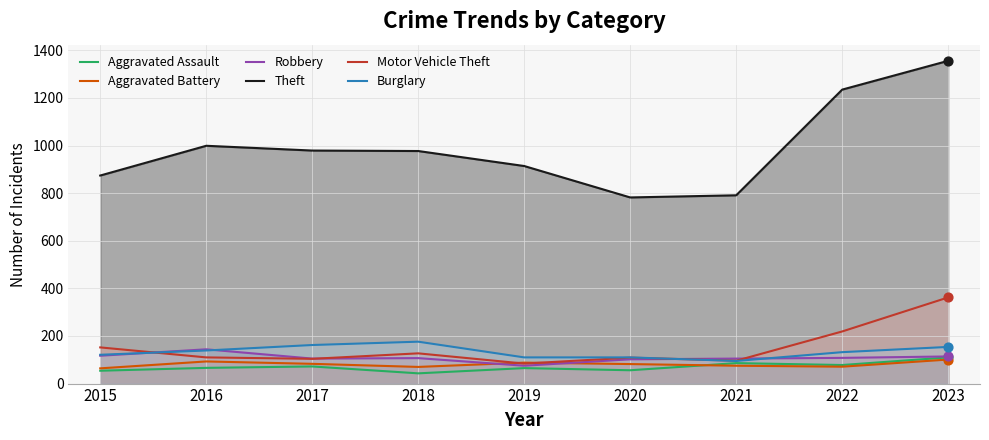

Is the value of Motor Vehicle Theft at 2022 greater than the value of Aggravated Assault at 2020?

Yes